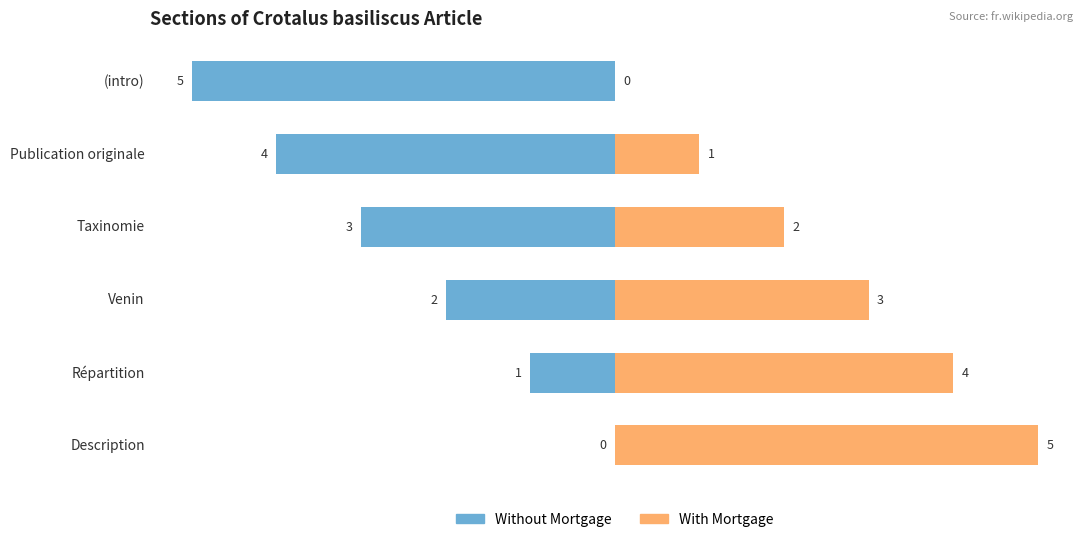

Which series has the largest range (max minus min)?

Without Mortgage